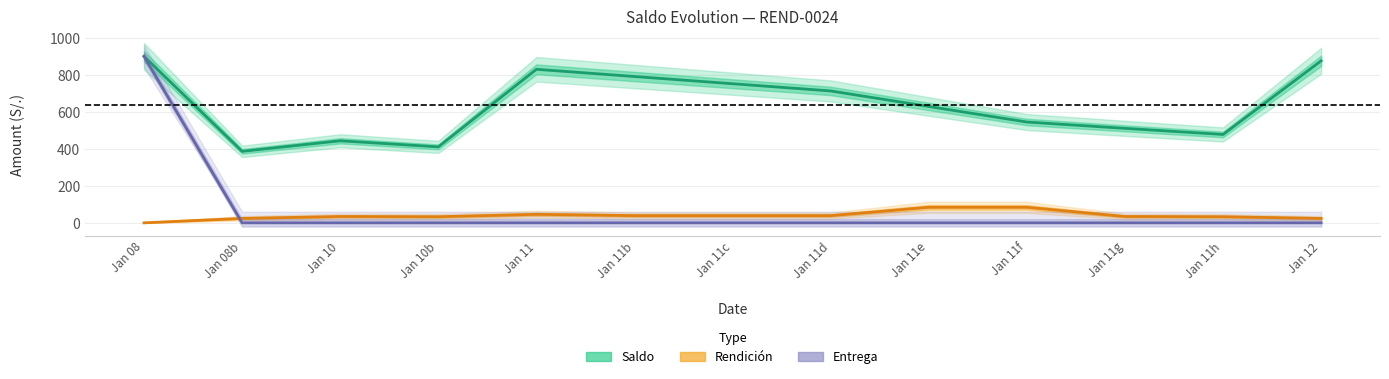

What position from the left is Jan 11?

5